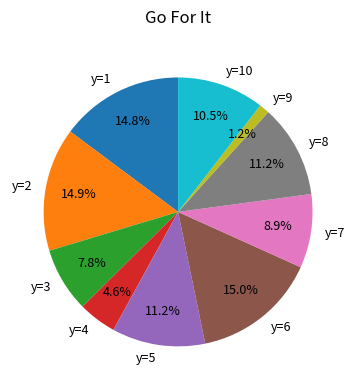

Which has a higher value, y=8 or y=10?

y=8